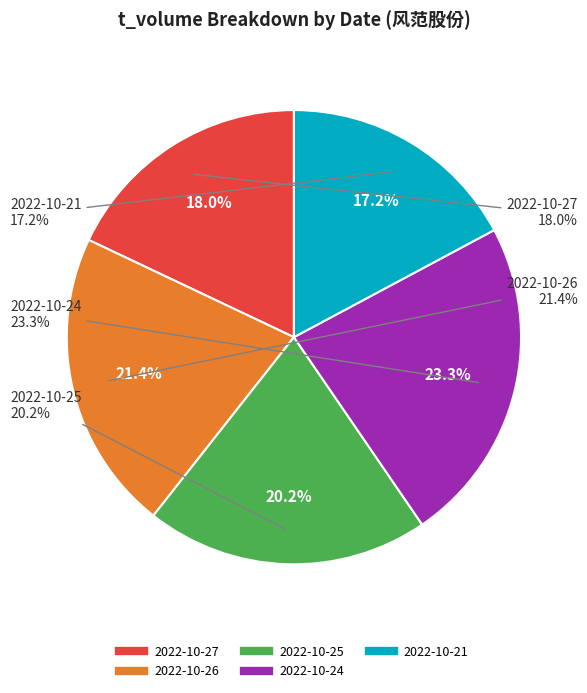

To the nearest percent, what is the difference between the largest and smallest slice percentages?

6%